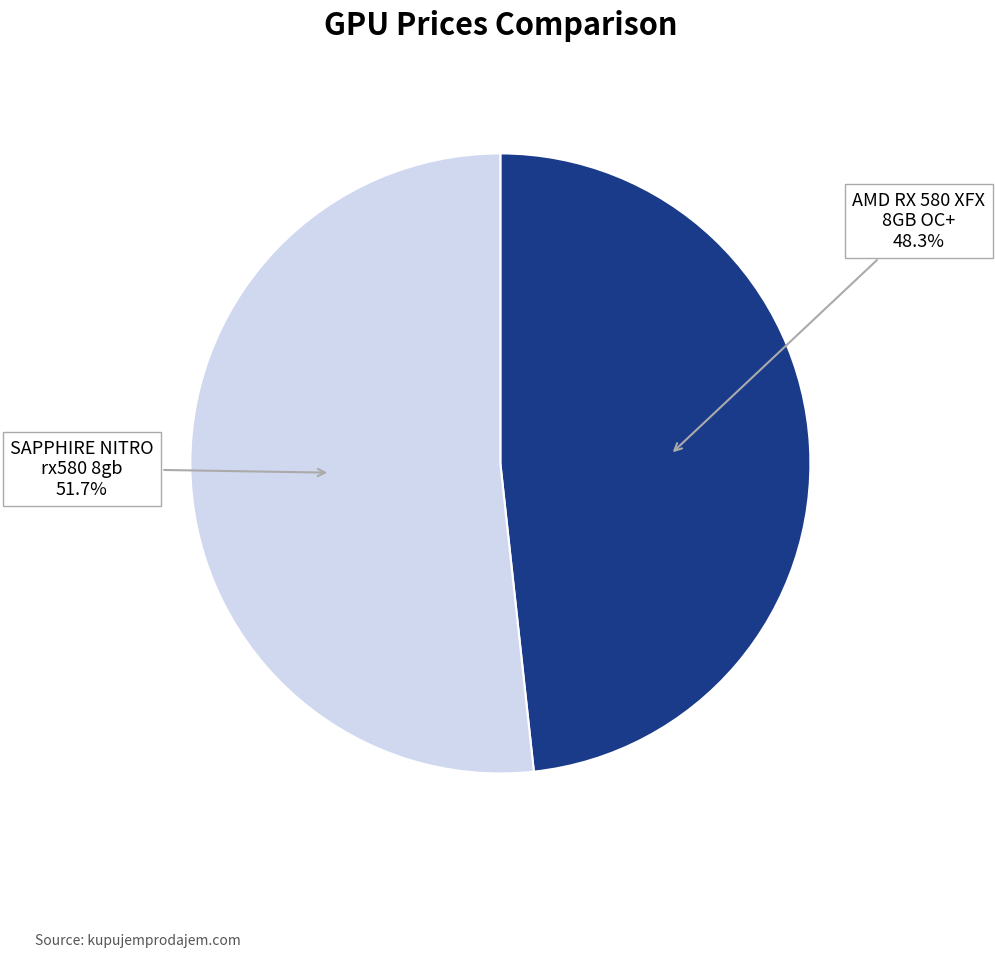

What portion of the pie excludes SAPPHIRE NITRO rx580 8gb?

48.3%